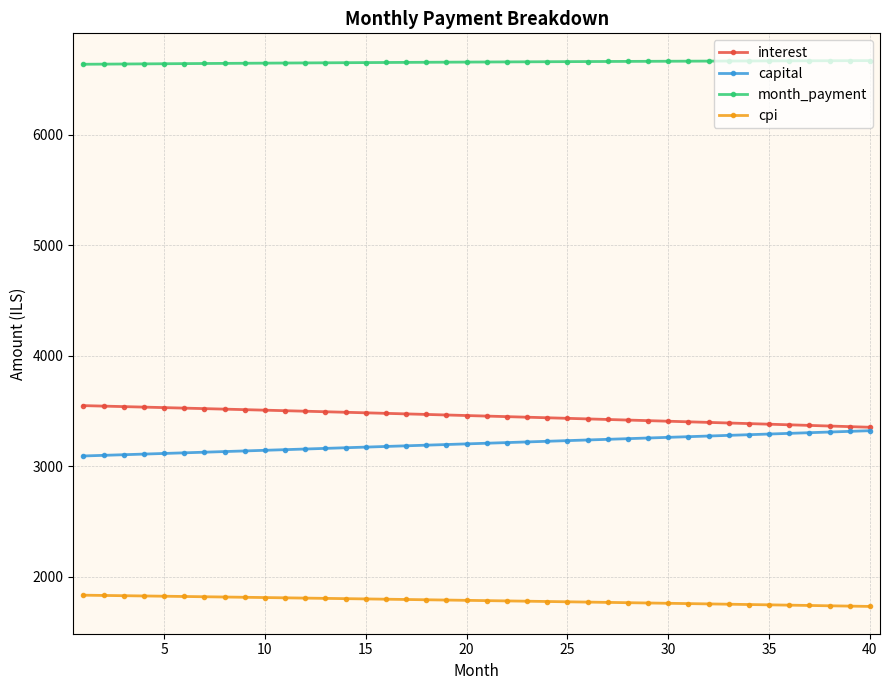

What is the maximum value for capital?

3321.0